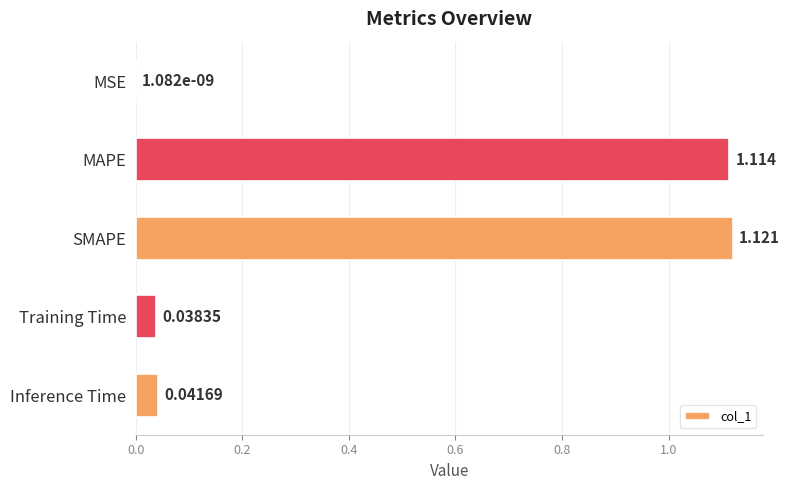

At which category does the chart reach its peak across all series?

SMAPE